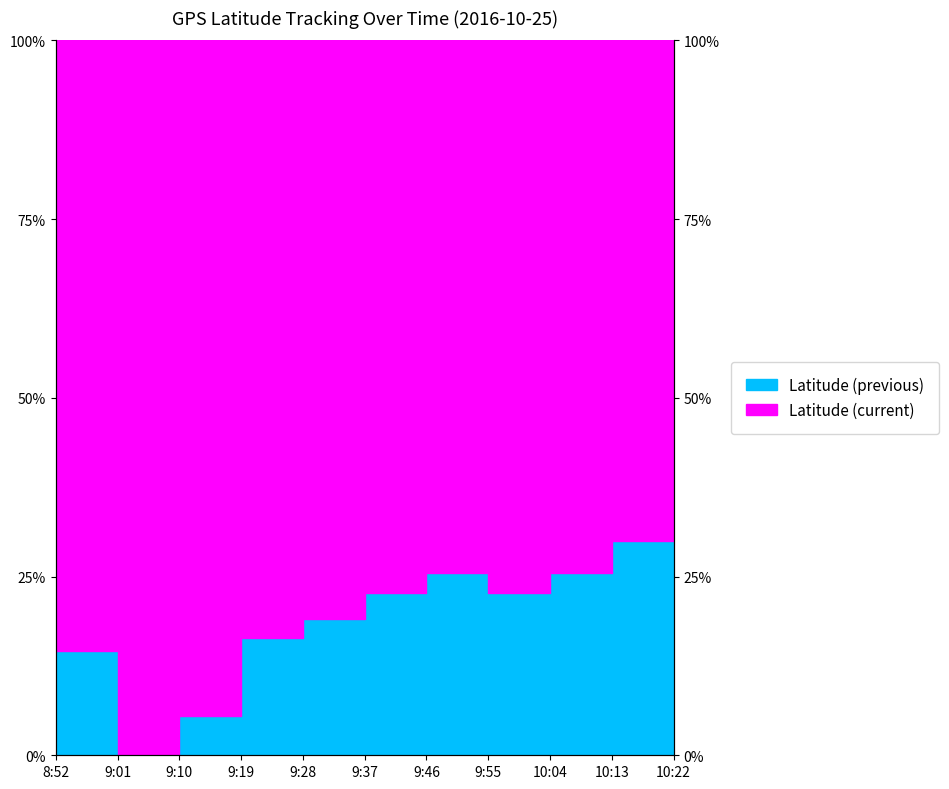

Which category has the lowest value across all series?

9:01